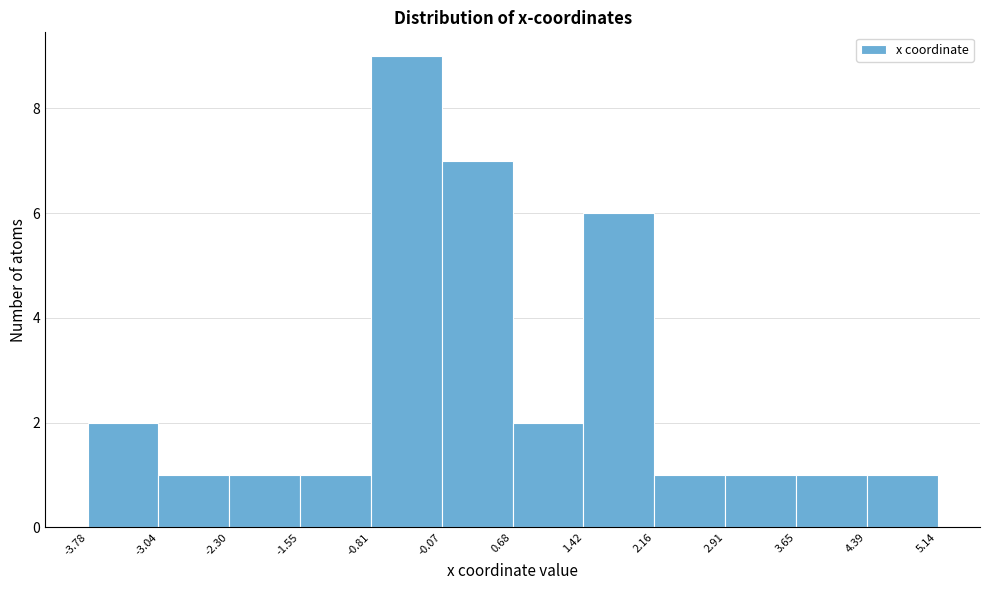

Reading left to right, transcribe this chart: for each bar, give the range it covers on the x-axis and its height. The values are not printed on the chart, so give them approximately, as read against the axis.

-3.78 to -3.04: 2
-3.04 to -2.30: 1
-2.30 to -1.55: 1
-1.55 to -0.81: 1
-0.81 to -0.07: 9
-0.07 to 0.68: 7
0.68 to 1.42: 2
1.42 to 2.16: 6
2.16 to 2.91: 1
2.91 to 3.65: 1
3.65 to 4.39: 1
4.39 to 5.14: 1